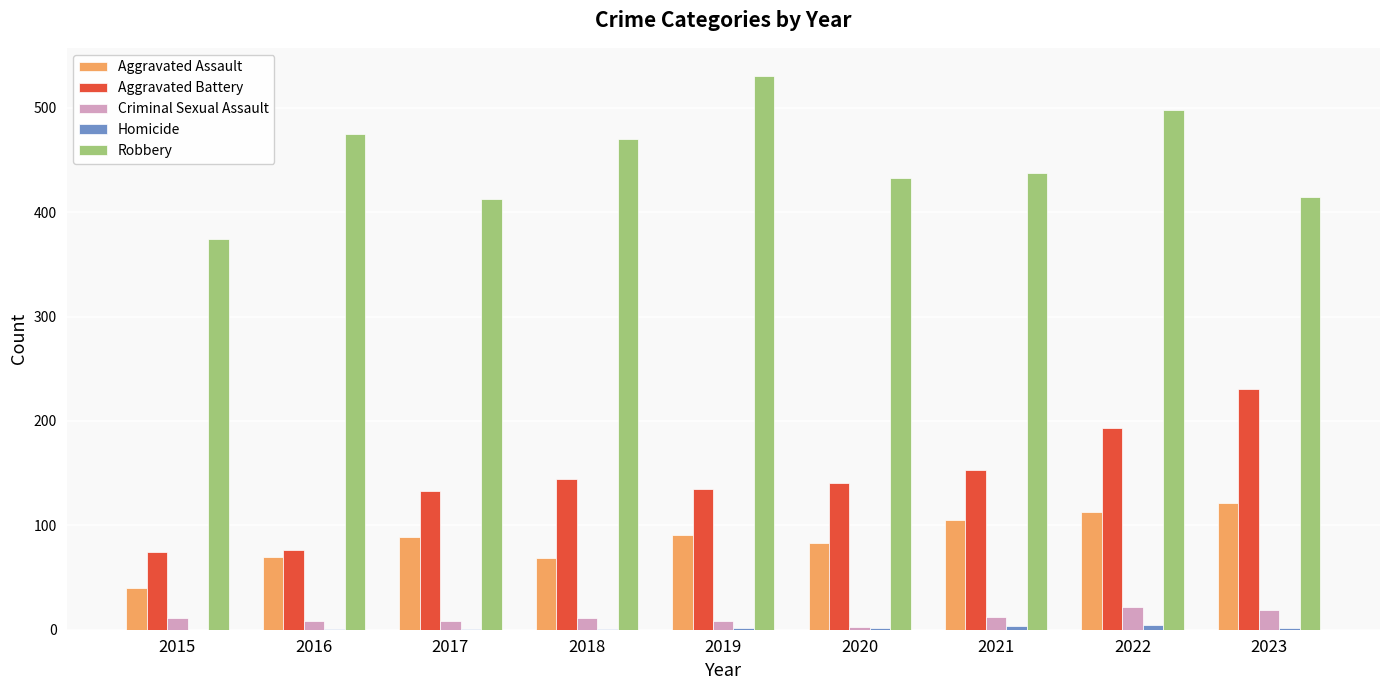

What is the sum of all Robbery values?

4047